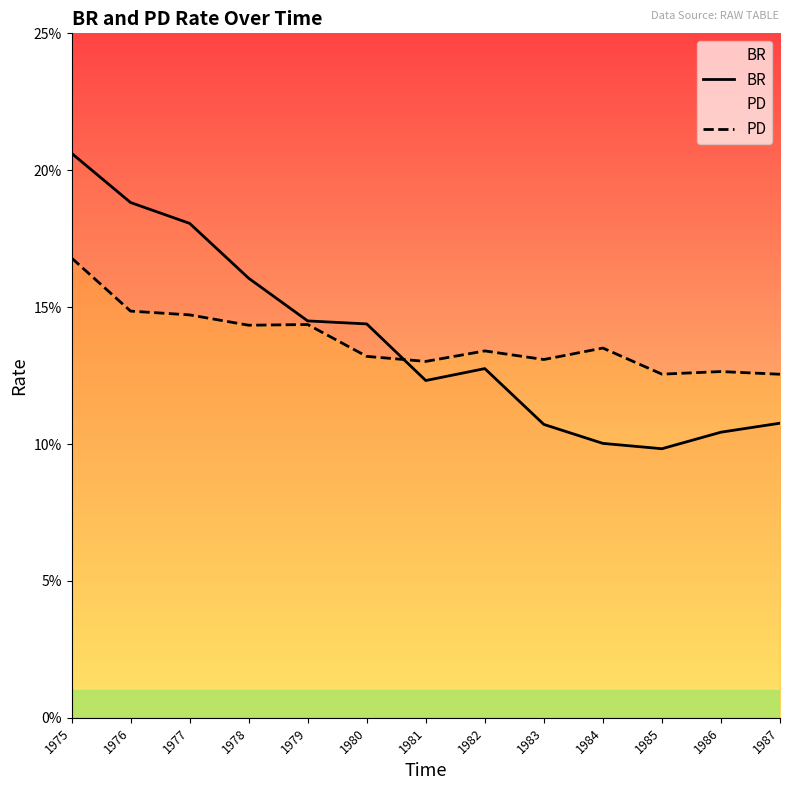

In PD, how many points are higher than both neighbors (excluding endpoints)?

4